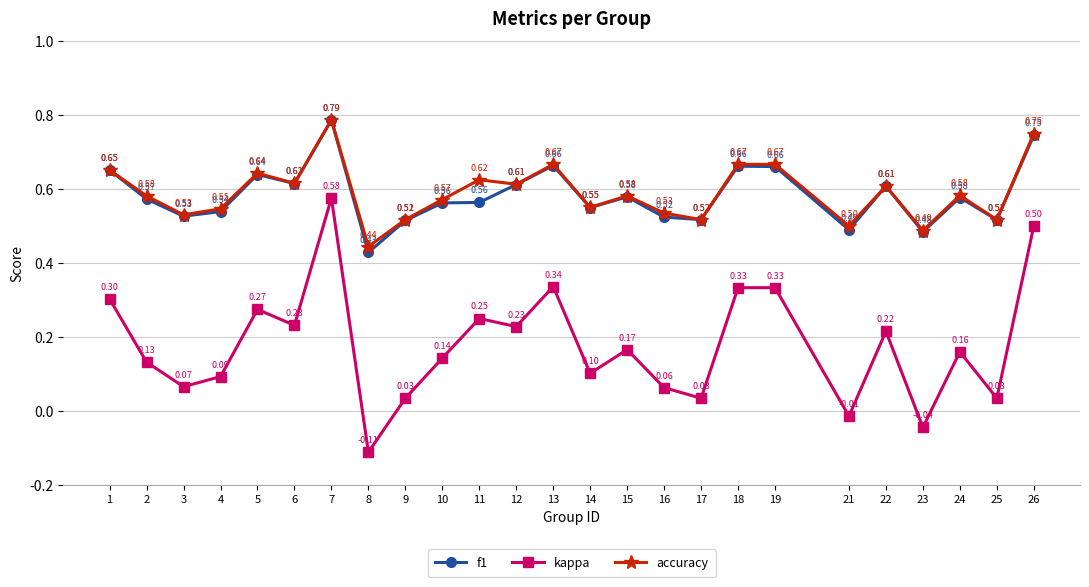

Which series has the largest range (max minus min)?

kappa